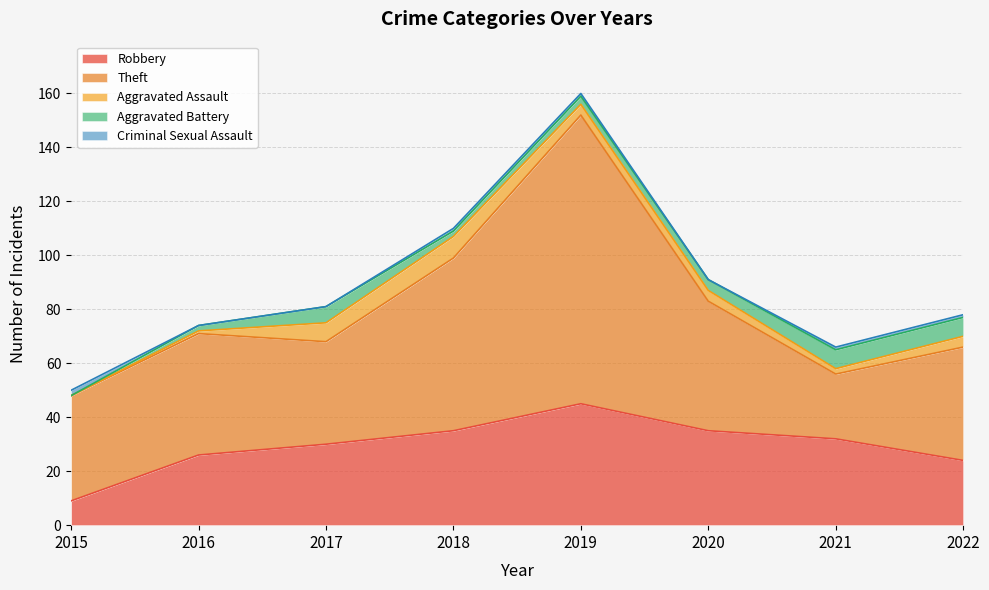

How many lines are shown in the chart?

5